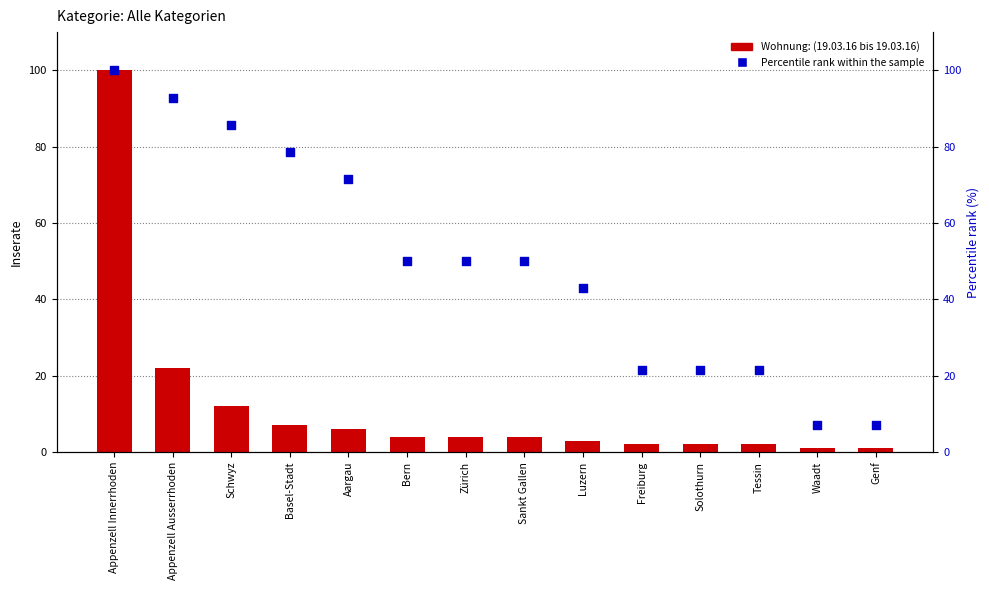

Which series has the widest spread of Y values?

Wohnung: (19.03.16 bis 19.03.16)